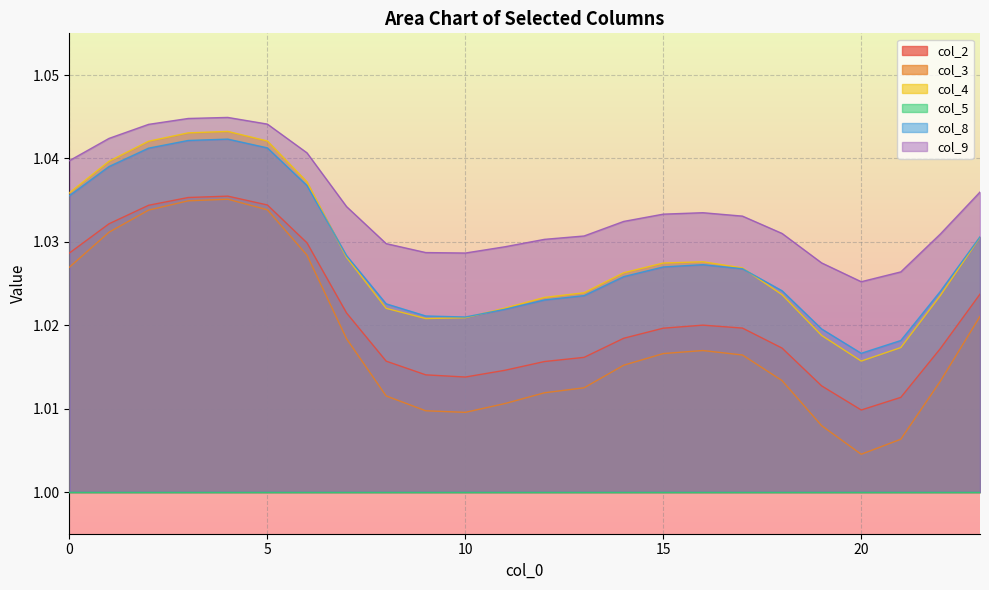

Which category has the highest value in the col_2 series?

4